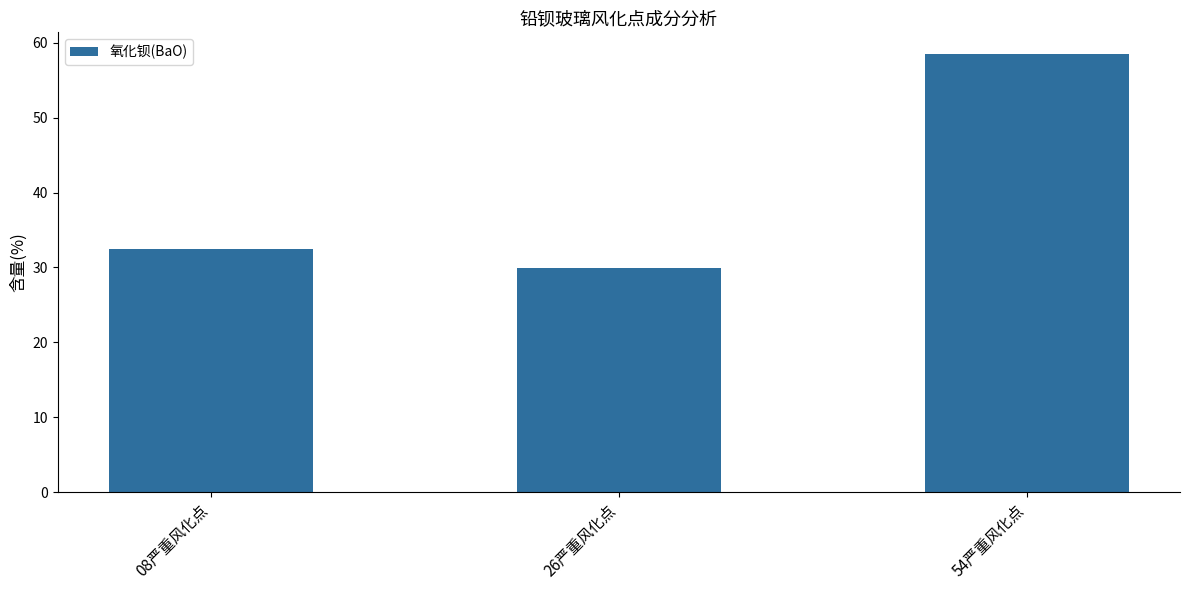

What is the difference between the values at 26严重风化点 and 54严重风化点?

28.5